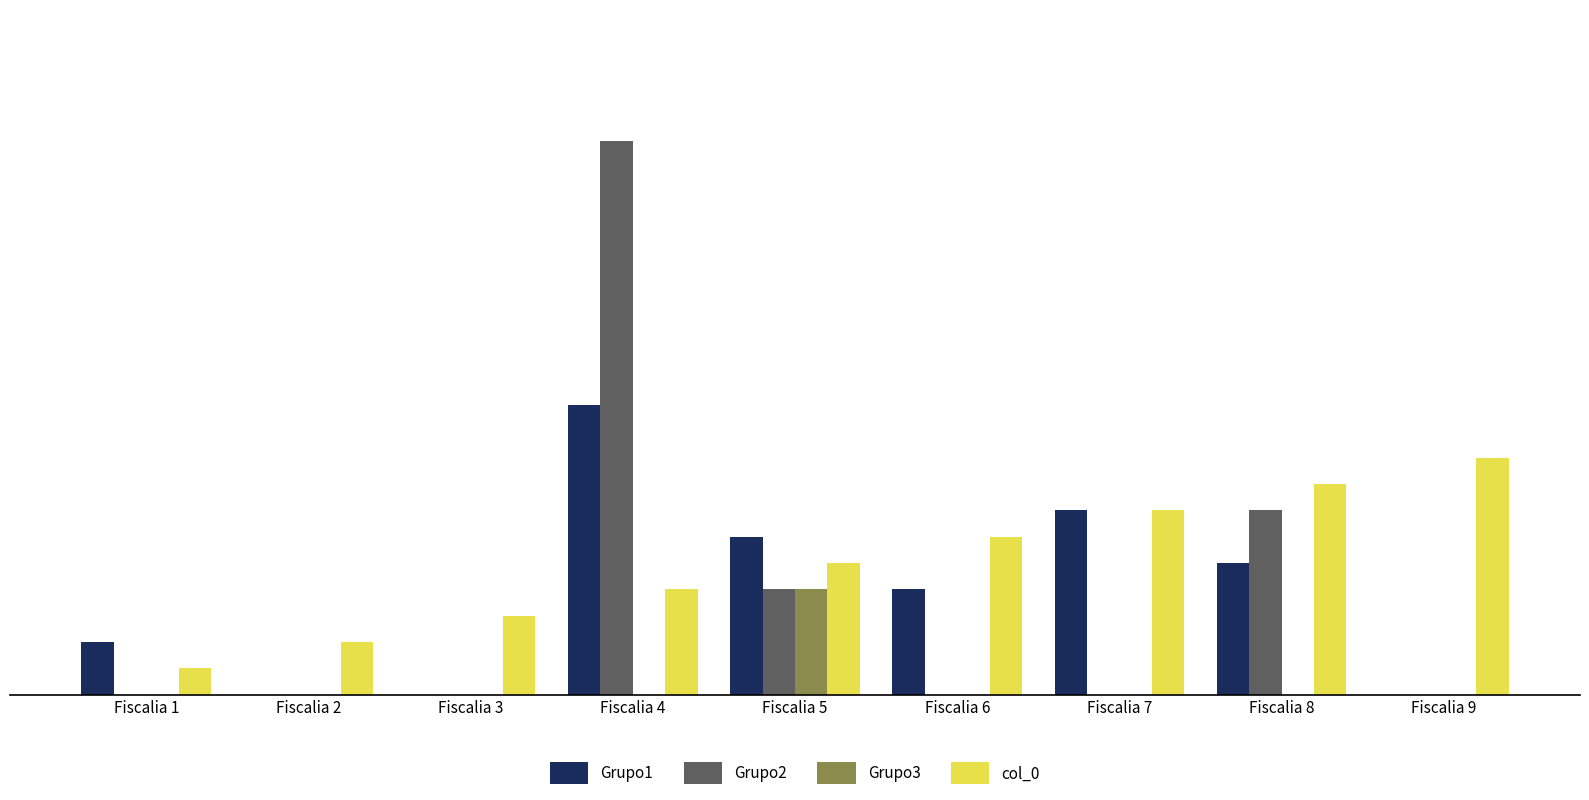

What are all the series names shown in the legend?

Grupo1, Grupo2, Grupo3, col_0